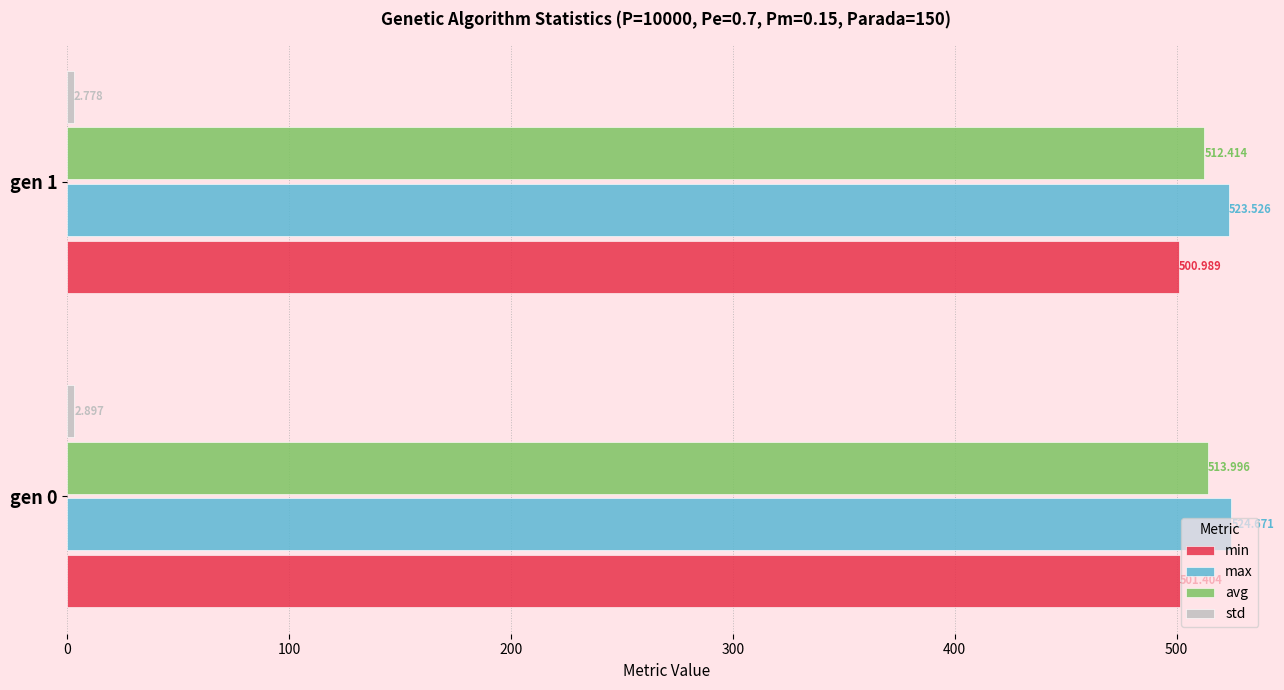

Is the value of max at gen 1 greater than the value of avg at gen 1?

Yes